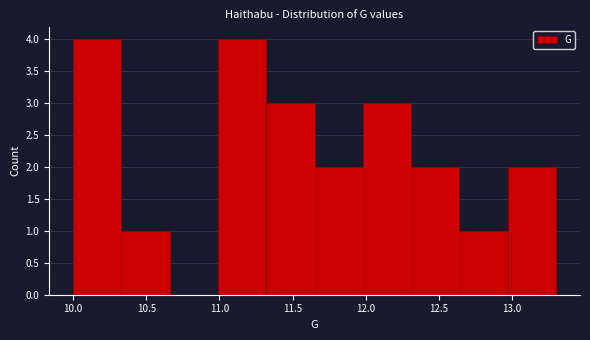

Reading left to right, transcribe this chart: for each bar, give the range it covers on the x-axis and its height. Neither the bar edges nor the heights are printed on the chart, so give them approximately, as read against the axes.

10.00 to 10.33: 4
10.33 to 10.66: 1
10.66 to 10.99: 0
10.99 to 11.32: 4
11.32 to 11.65: 3
11.65 to 11.98: 2
11.98 to 12.31: 3
12.31 to 12.64: 2
12.64 to 12.97: 1
12.97 to 13.30: 2